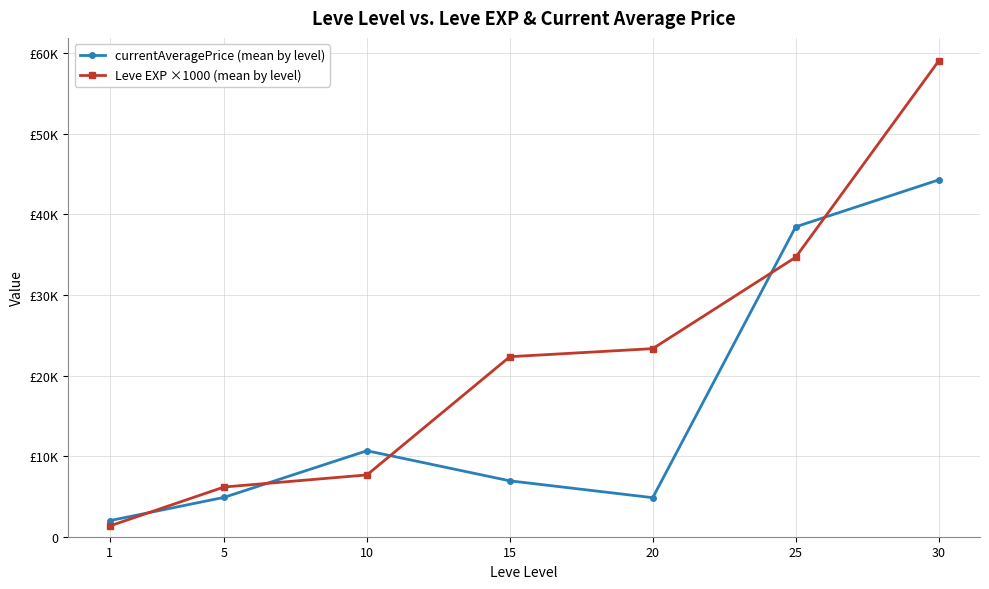

Rank the series by their maximum value, from lowest to highest.

currentAveragePrice (mean by level), Leve EXP ×1000 (mean by level)